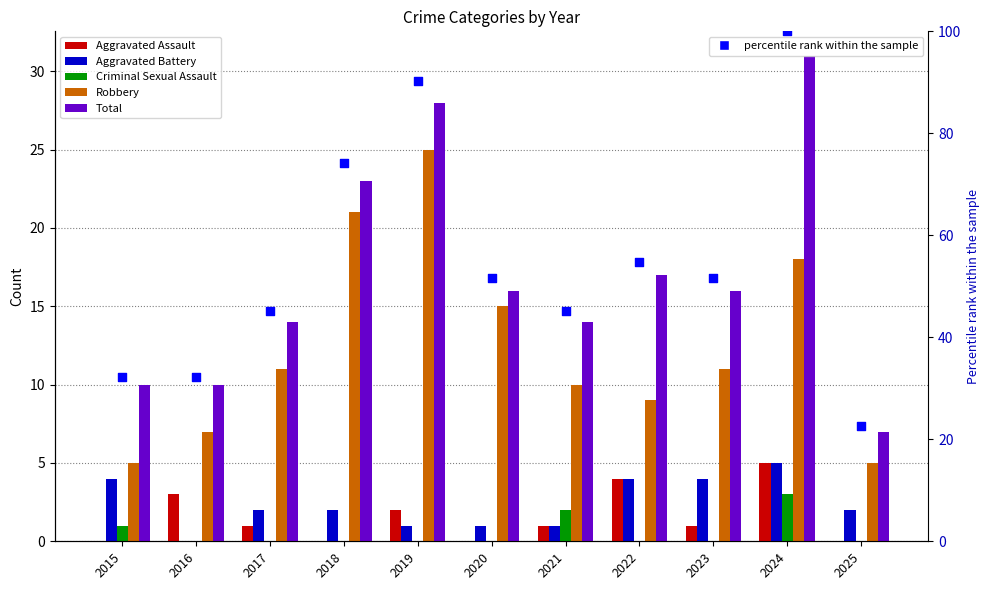

Which series has the largest total across all categories?

percentile rank within the sample